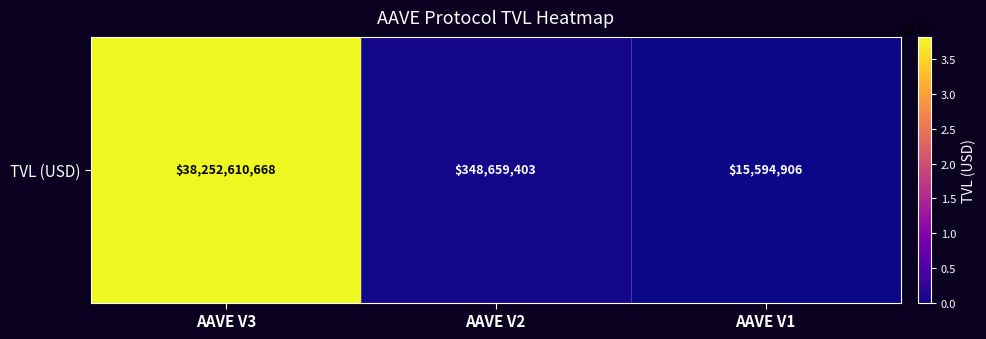

Reading right to left, list all the values displayed in this chart.

15594906.0	348659402.6	38252610667.9